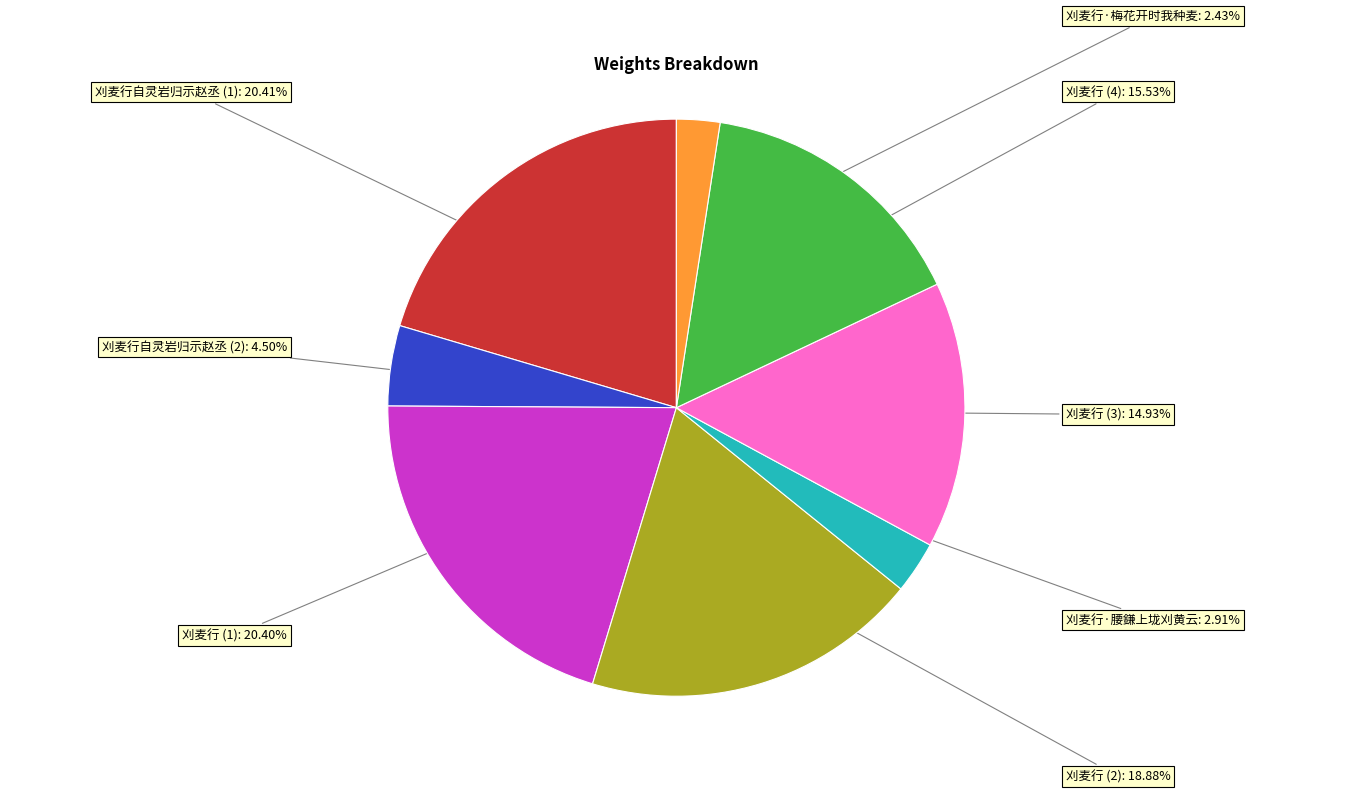

Does any single category account for the majority?

No